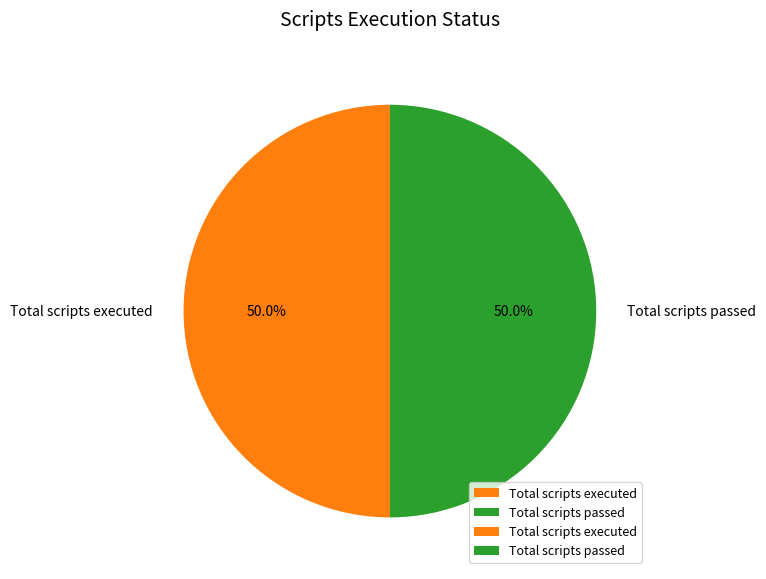

What is the ratio of the value at Total scripts executed to the value at Total scripts passed?

1.0